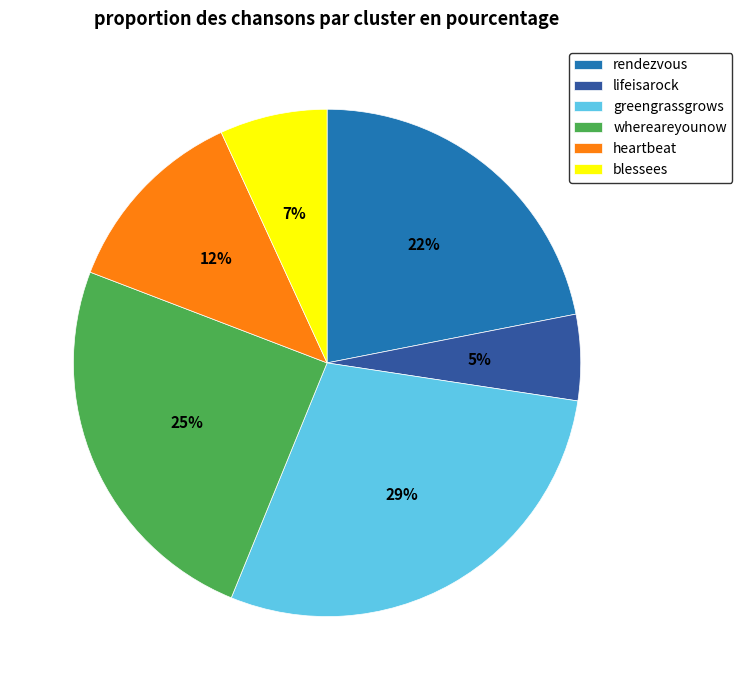

Which category has the smallest portion of the pie?

lifeisarock